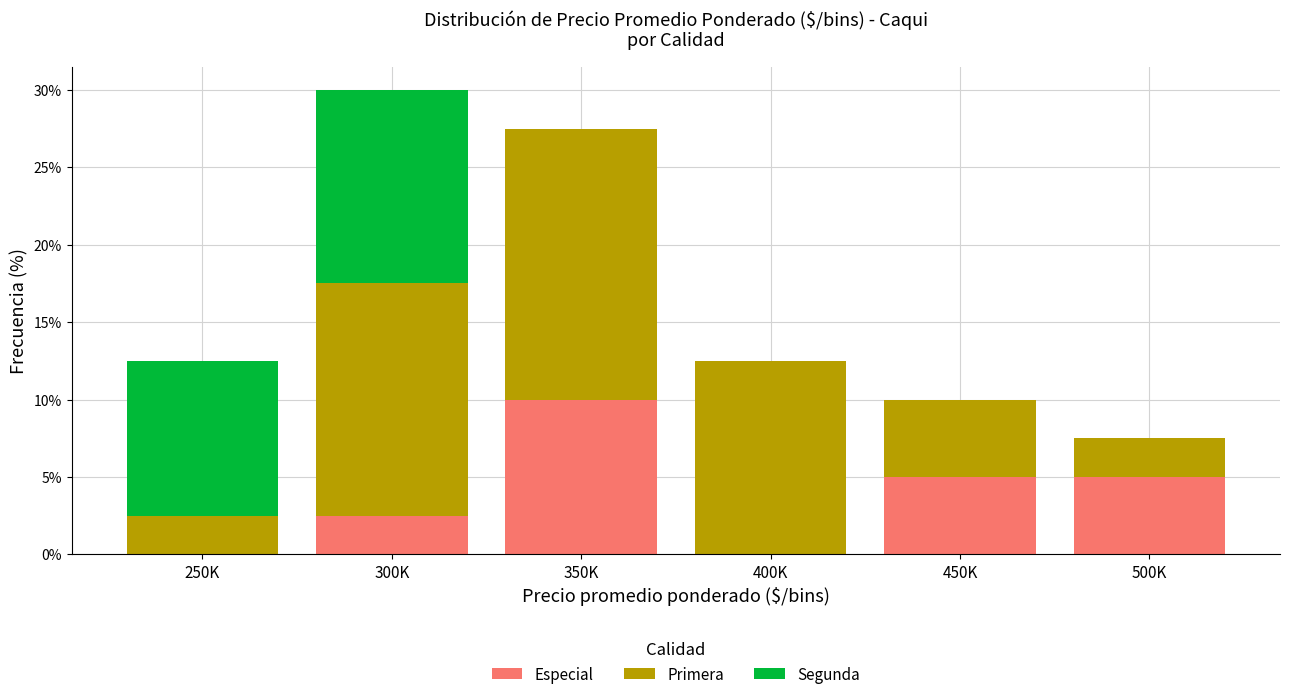

Reading left to right, transcribe the values for Especial.

250K=0.0	300K=2.5	350K=10.0	400K=0.0	450K=5.0	500K=5.0